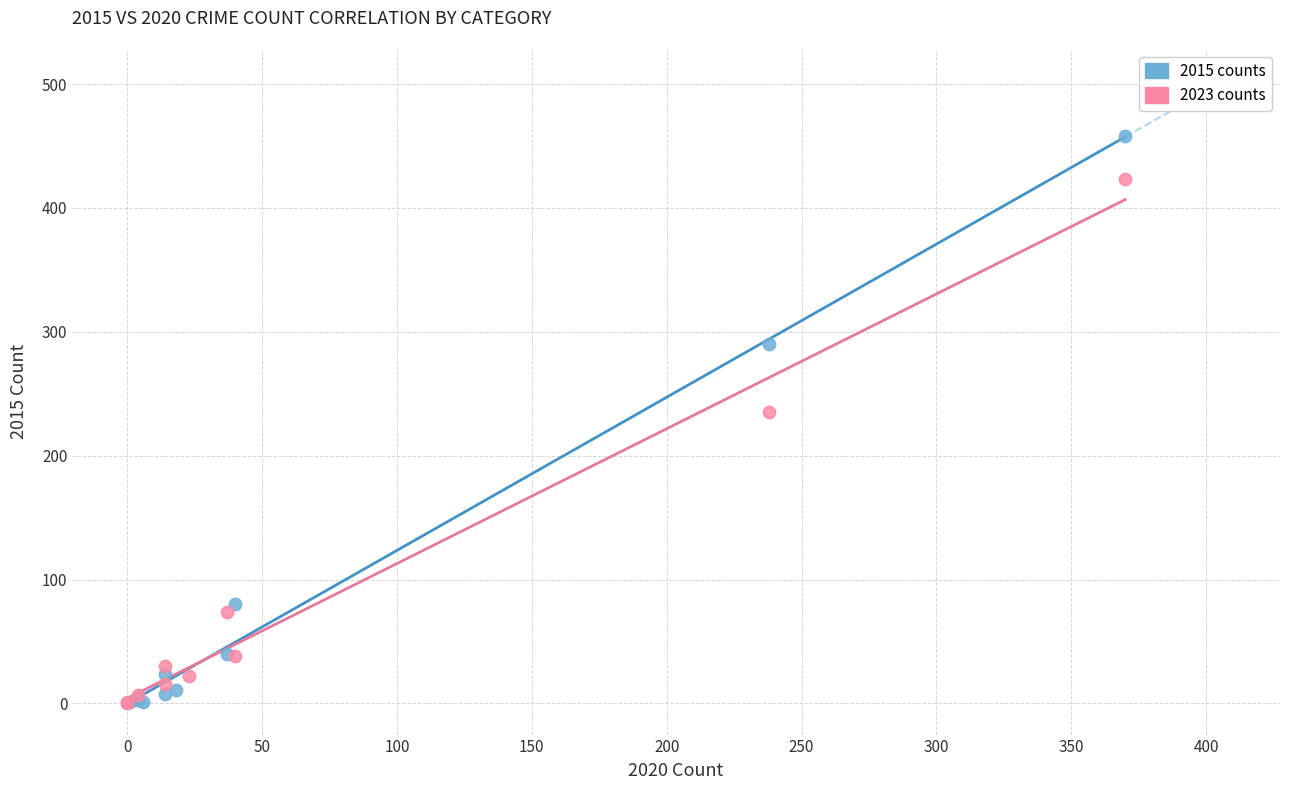

Which series reaches the maximum Y coordinate?

2015 counts